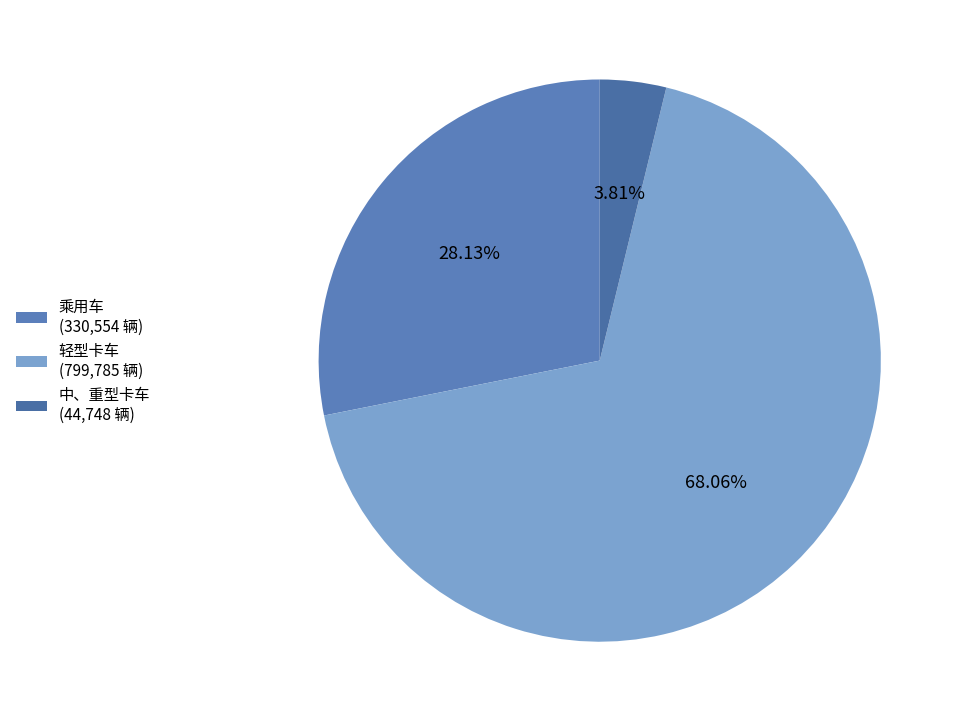

Is it true that 轻型卡车 is 68% of the pie?

True